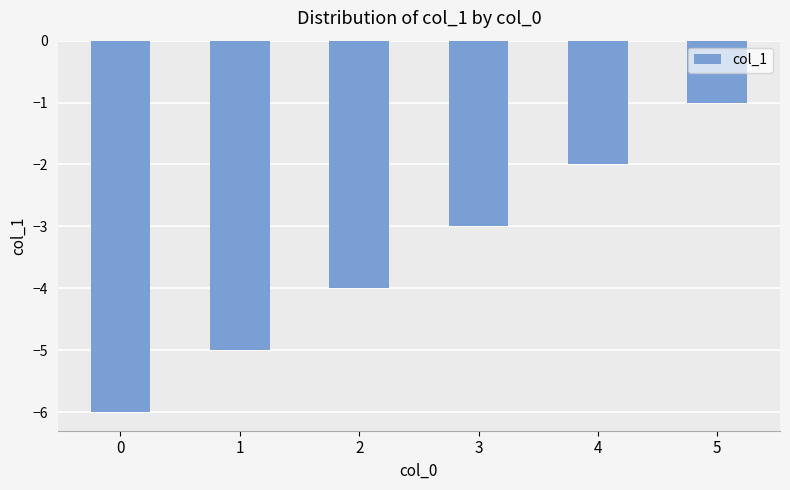

Does the chart contain any negative values?

Yes